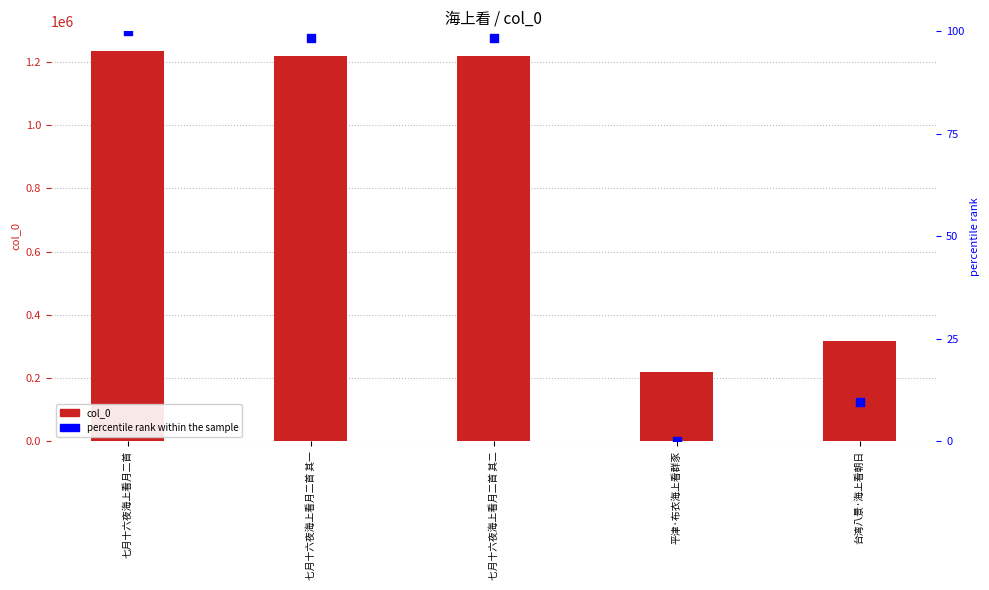

At how many categories does at least one series exceed 680900?

3